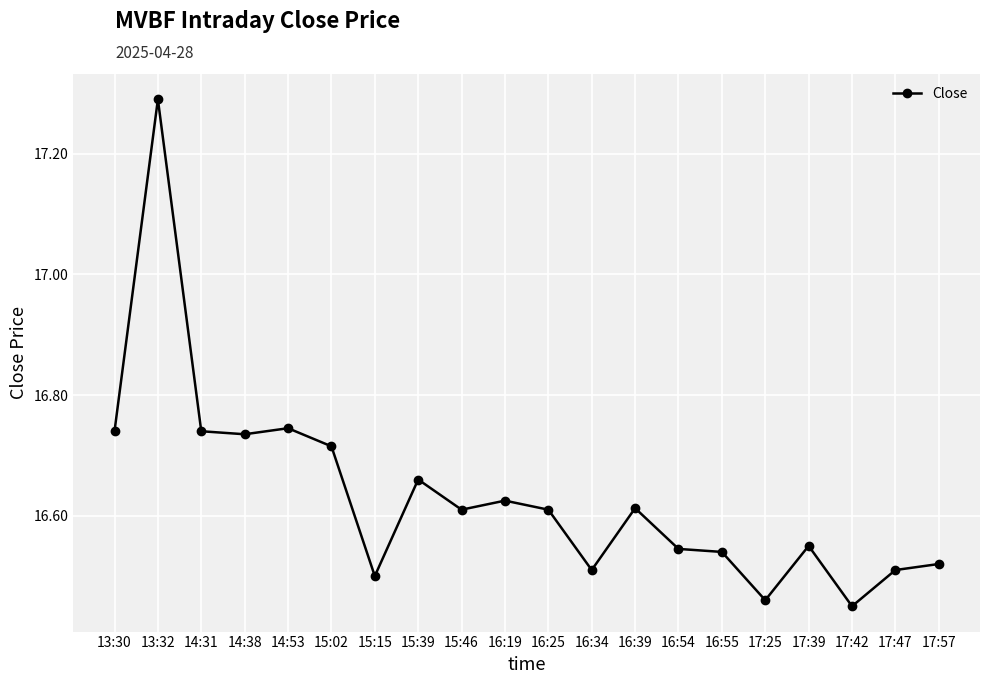

At which label is the value closest to 16?

17:42